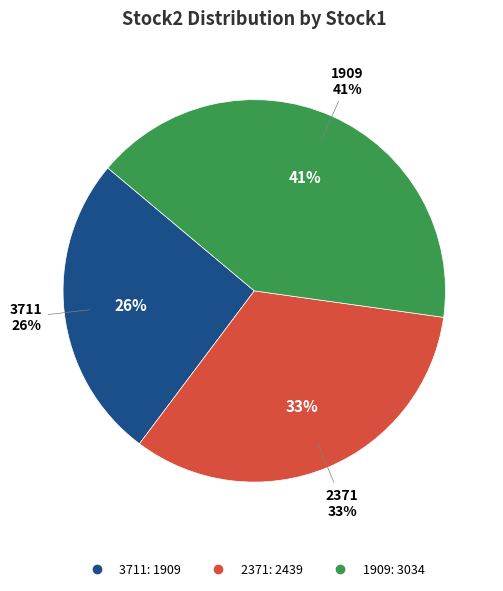

Does 3711 represent more than half of the total?

No